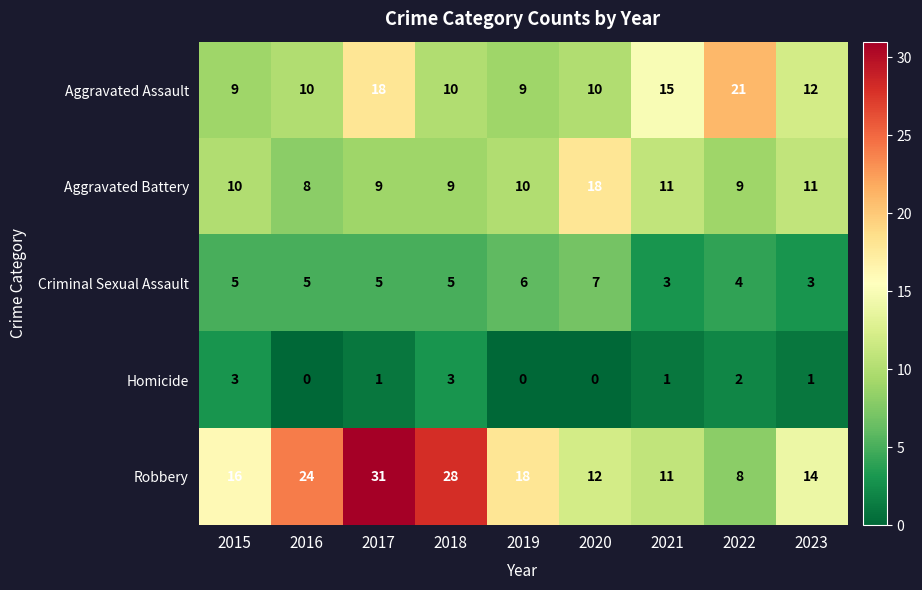

The Criminal Sexual Assault series shows 5 at 2021. True or false?

False